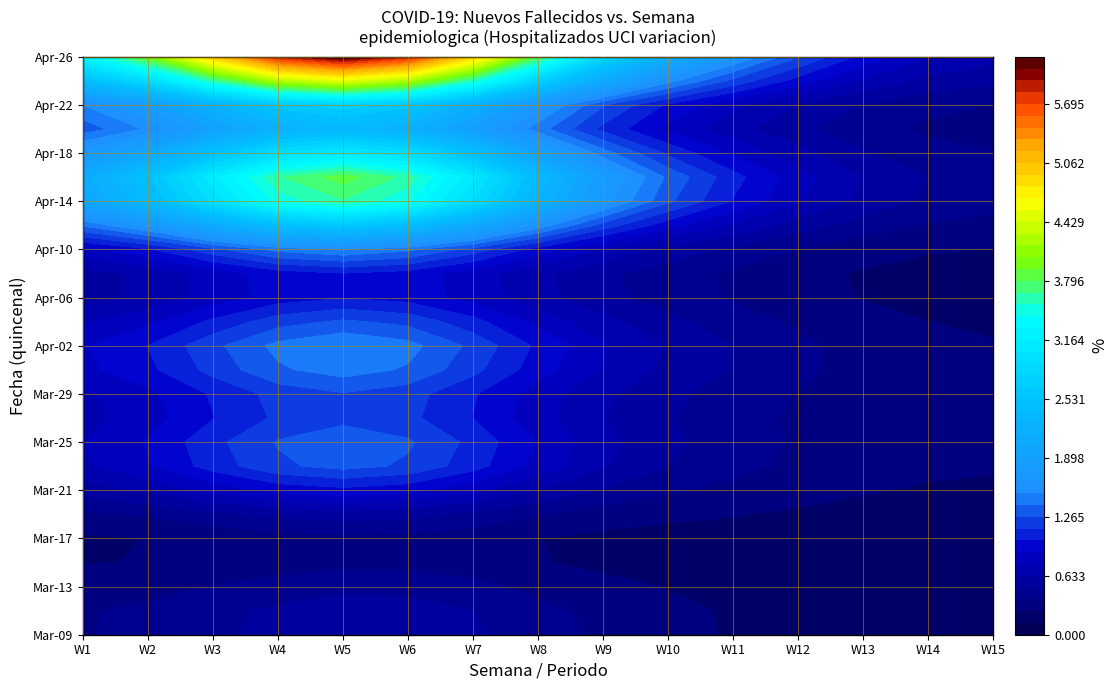

Where is 13 nearest to the value 1?

12